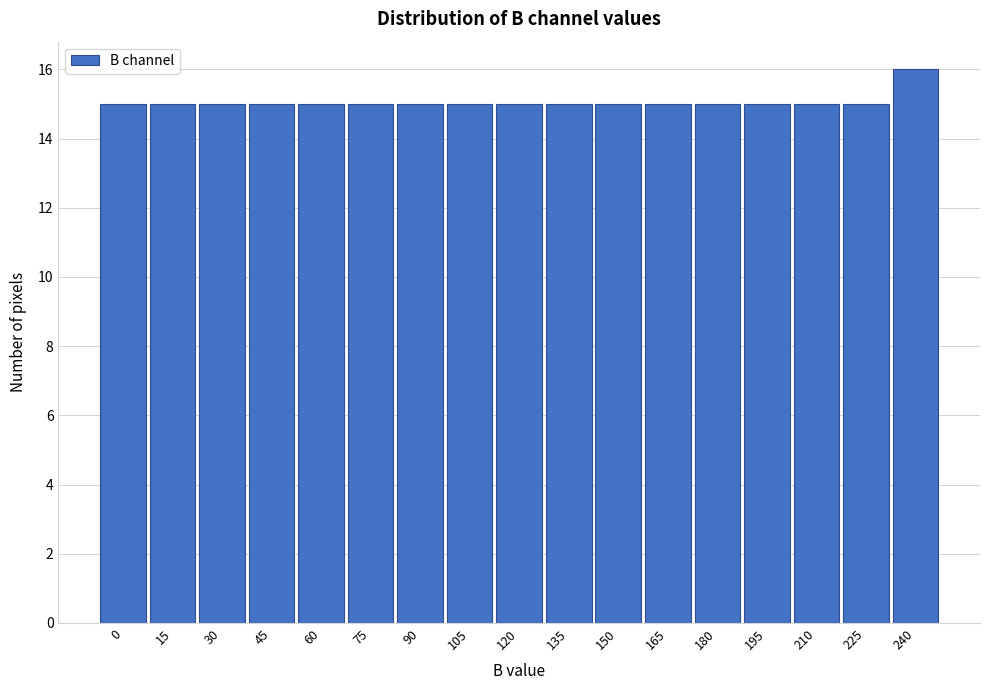

Reading left to right, extract all data points from this chart.

15	15	15	15	15	15	15	15	15	15	15	15	15	15	15	15	16